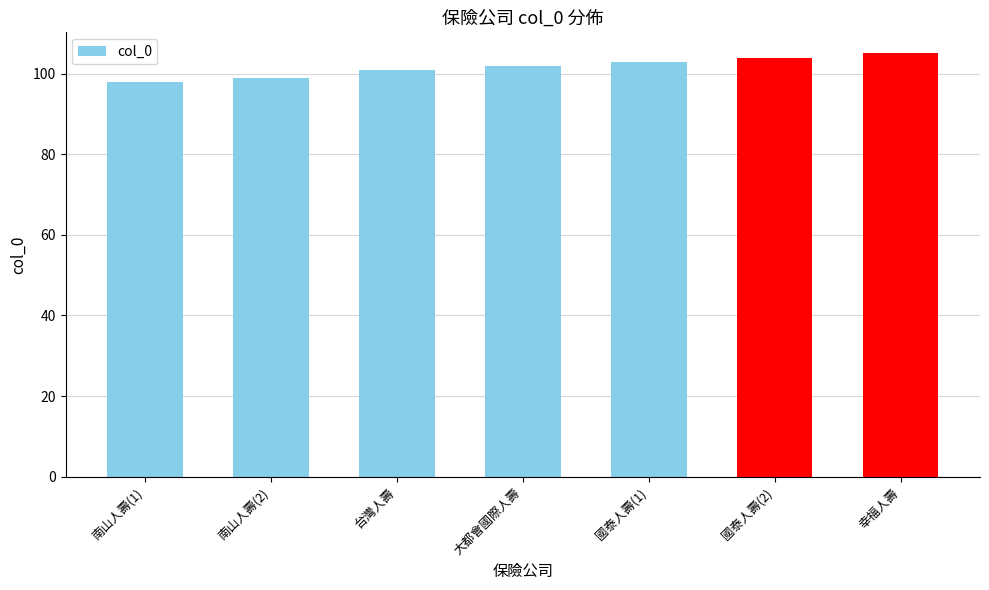

List the labels in order of value, largest first.

幸福人壽, 國泰人壽(2), 國泰人壽(1), 大都會國際人壽, 台灣人壽, 南山人壽(2), 南山人壽(1)